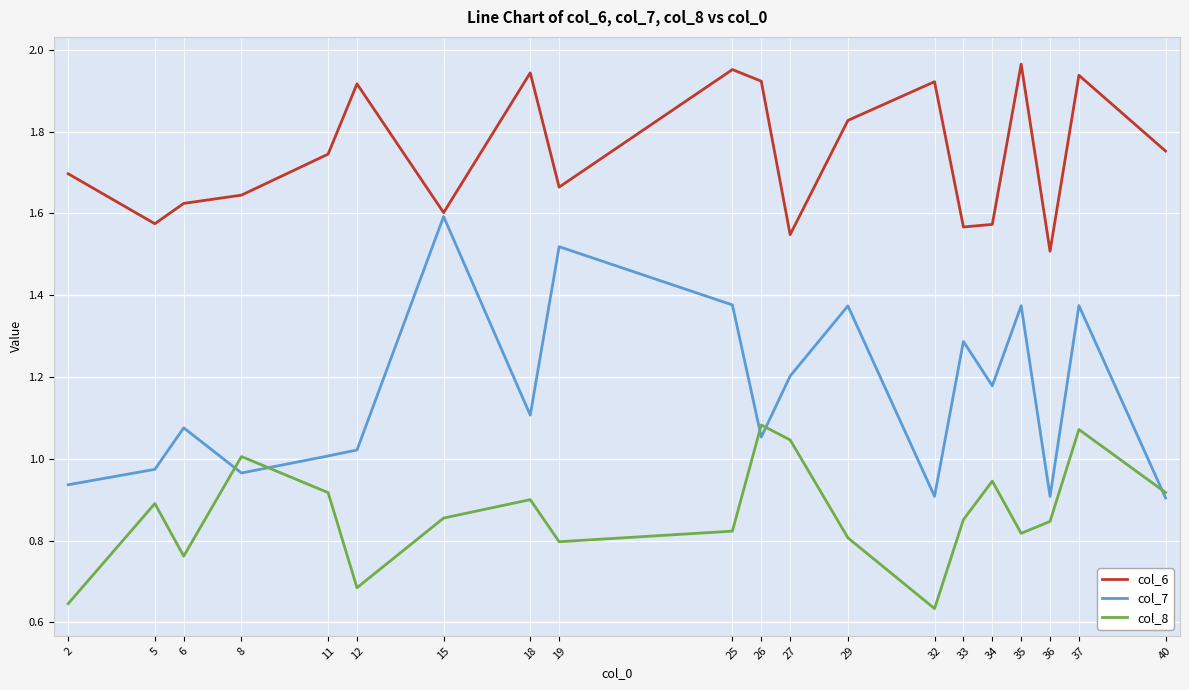

Where is the first local maximum for col_6?

12